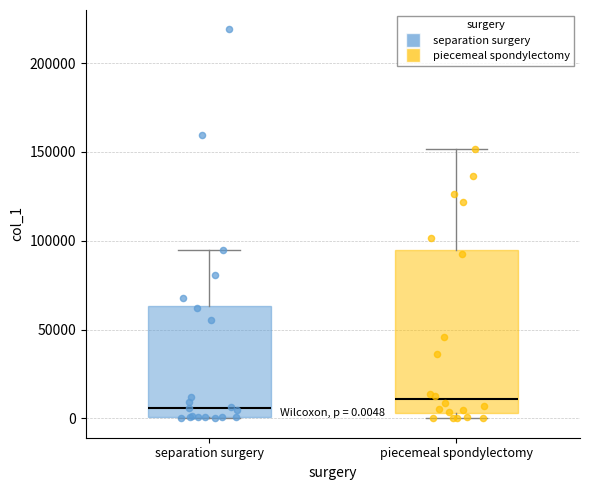

Which box is the tallest, from its lower edge to its upper edge?

piecemeal spondylectomy